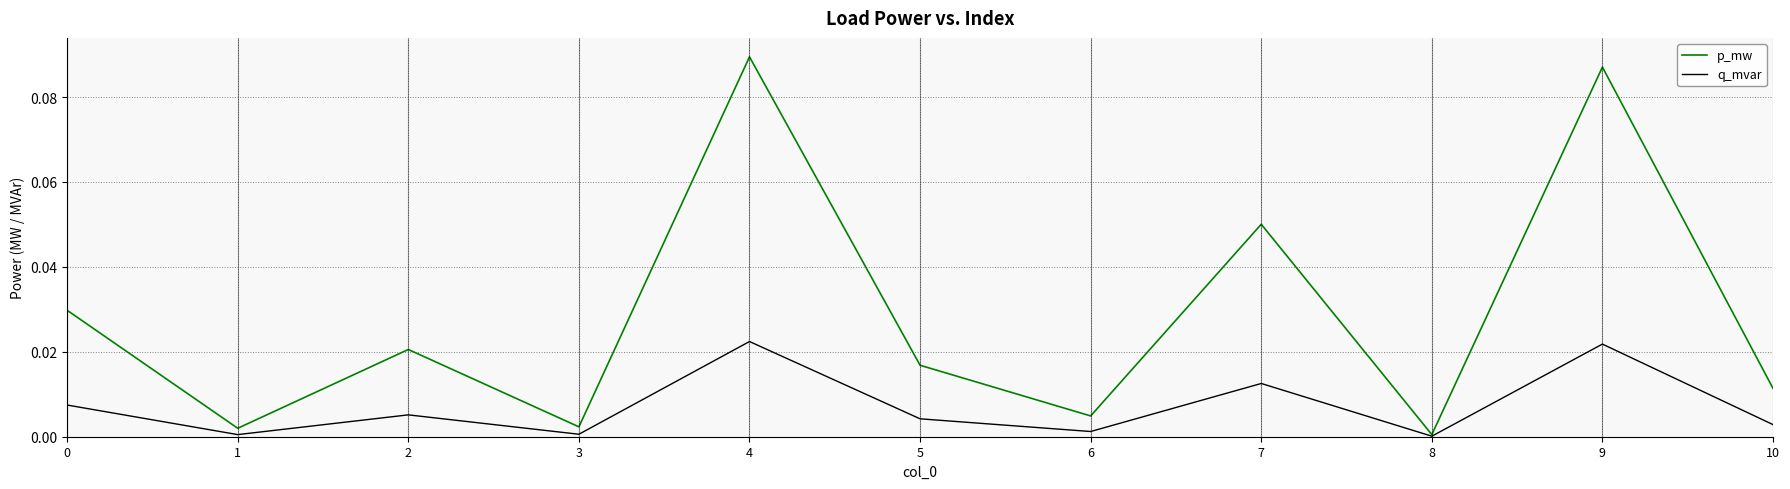

True or false: p_mw has more than 2 points higher than both neighbors.

True